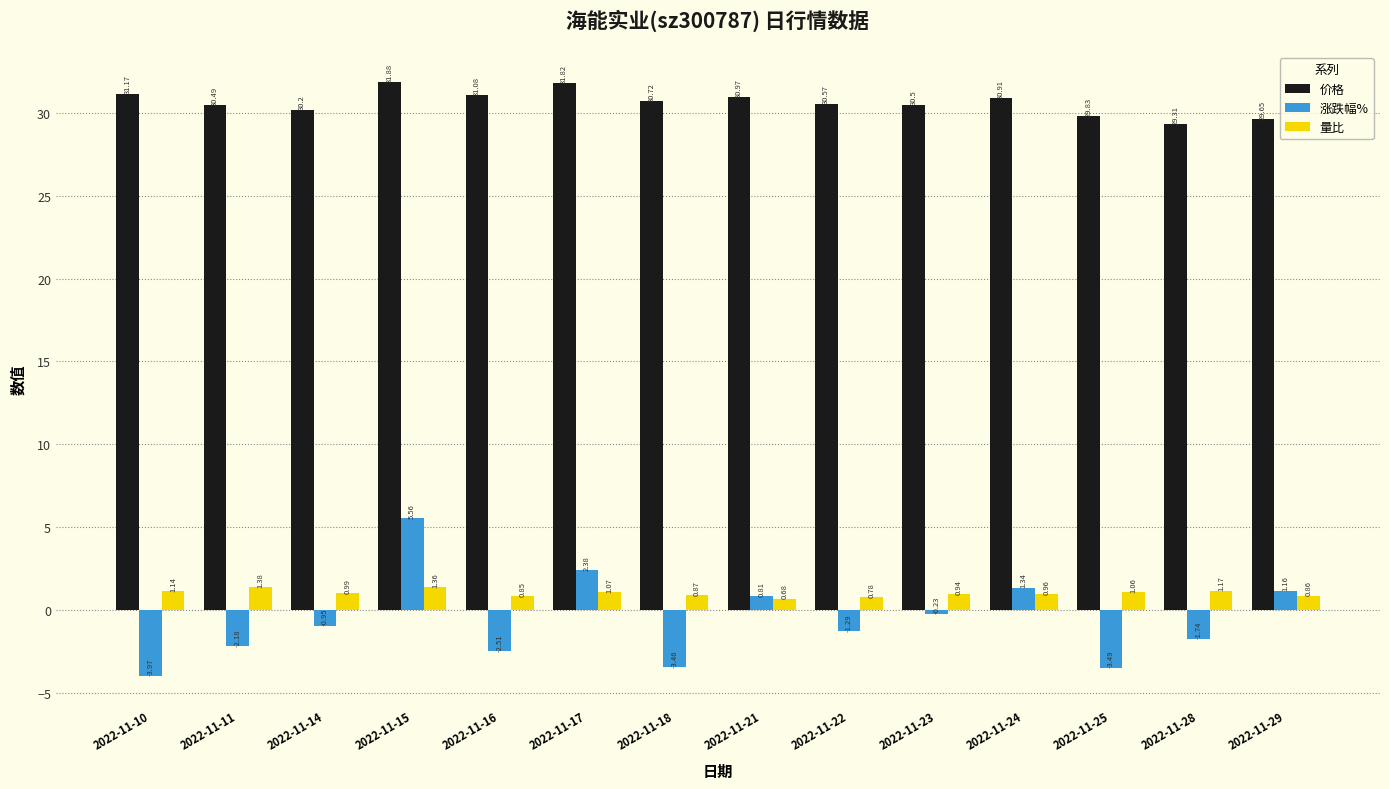

Which series changed the most between 2022-11-15 and 2022-11-18?

涨跌幅%